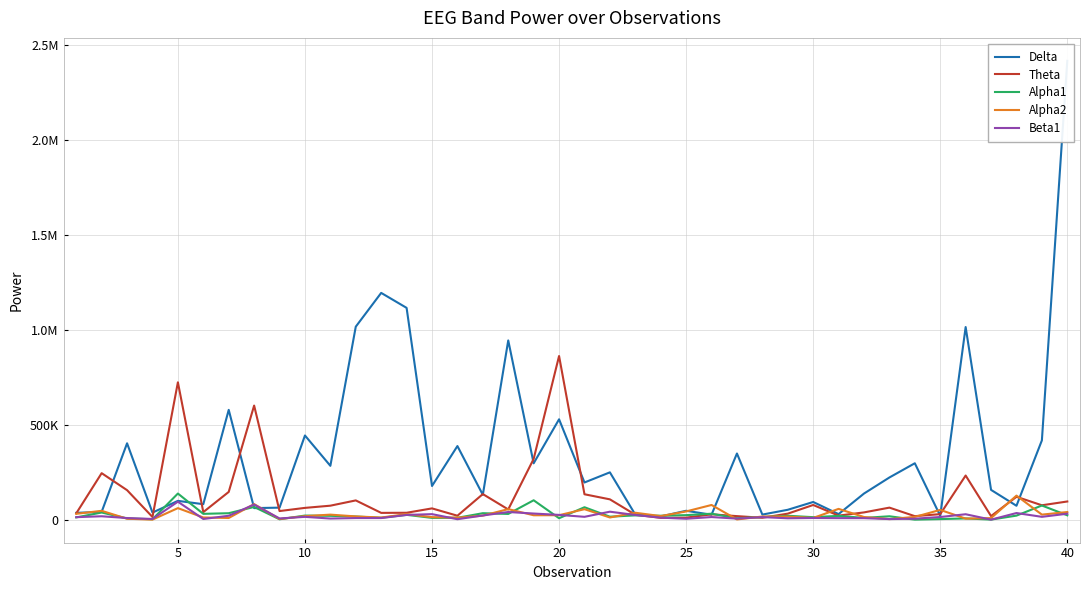

What is the difference between the maximum and minimum values in the Beta1 series?

94426